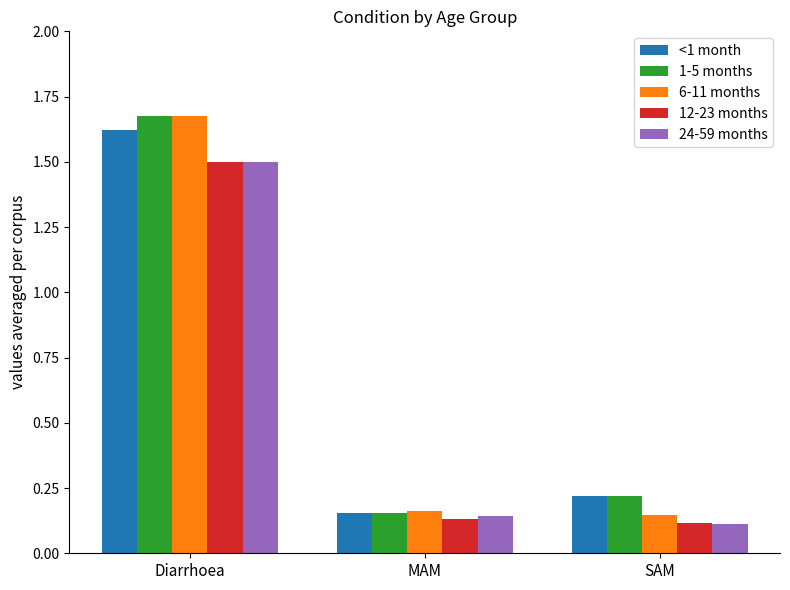

What is the label of the 2nd bar from the left?

MAM